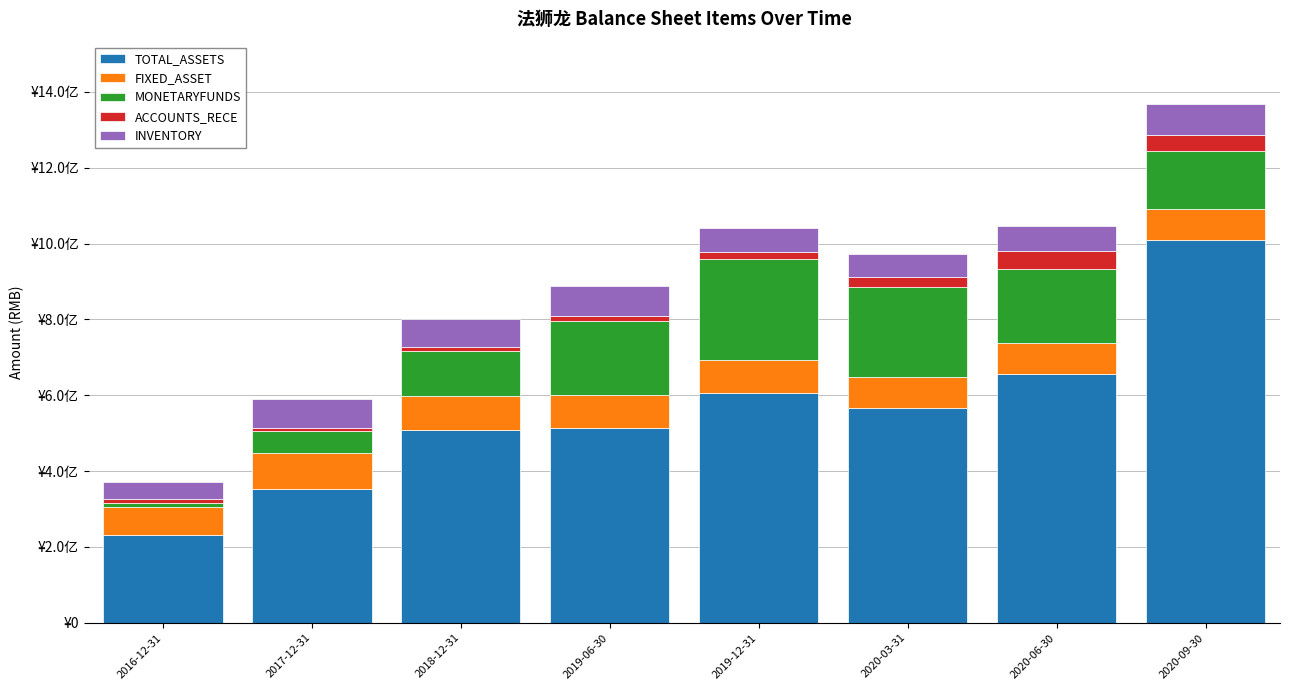

What are all the series names shown in the legend?

TOTAL_ASSETS, FIXED_ASSET, MONETARYFUNDS, ACCOUNTS_RECE, INVENTORY